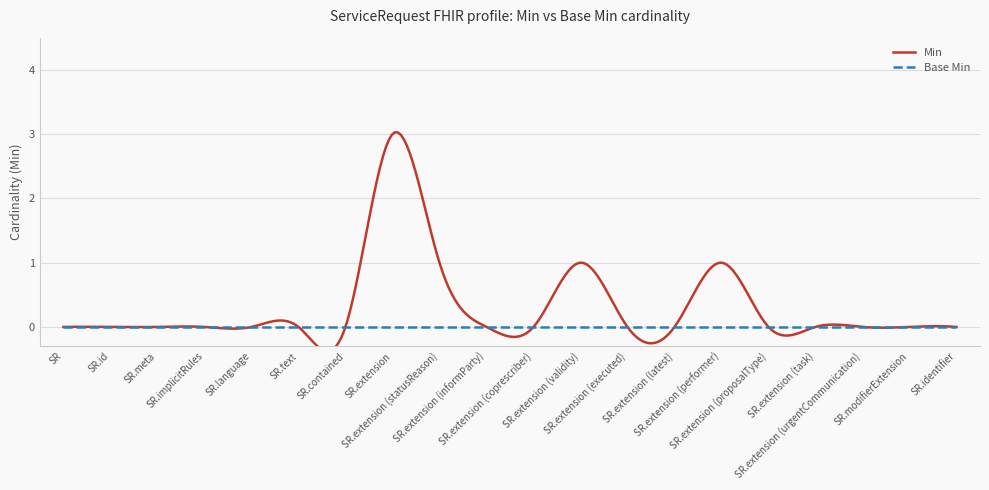

Which label corresponds to the largest value in the chart?

ServiceRequest.extension